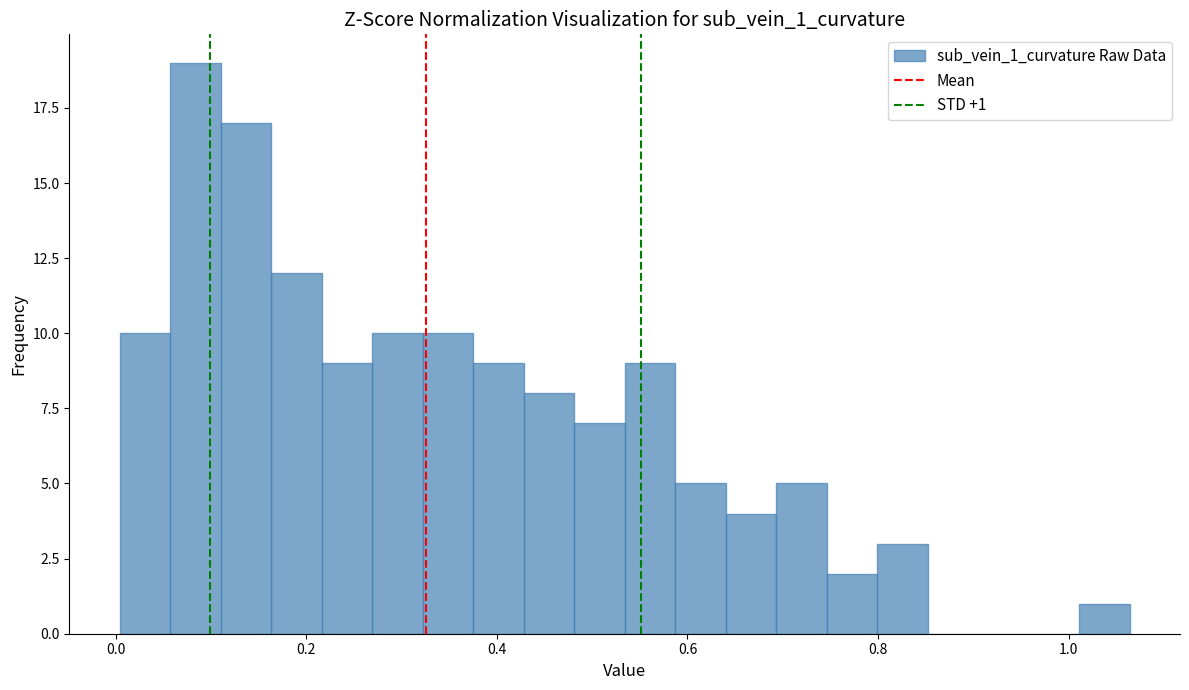

Read against the x-axis, roughly where is the centre of the tallest bar?

0.08